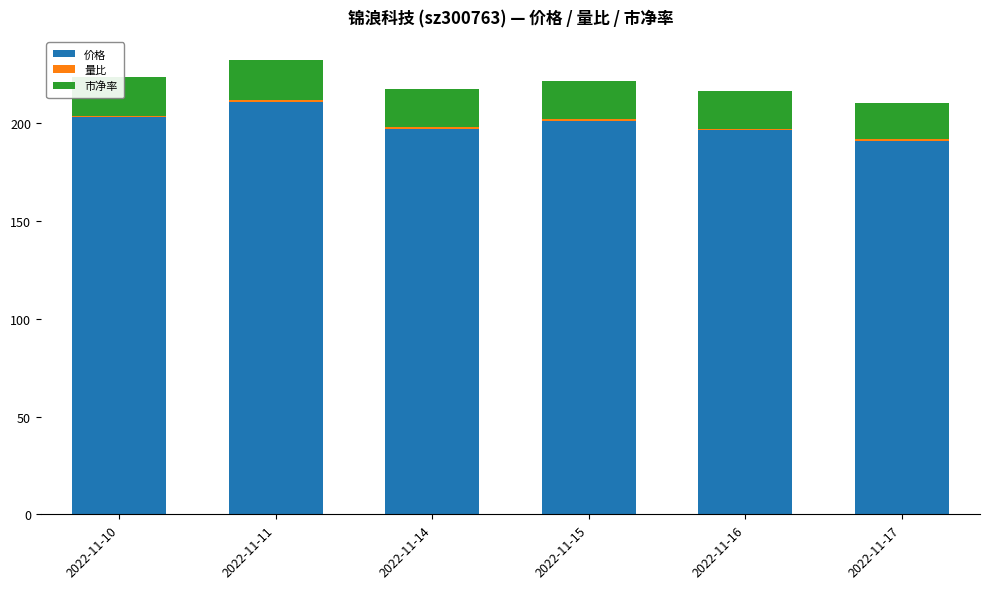

At which label does 价格 reach its peak?

2022-11-11